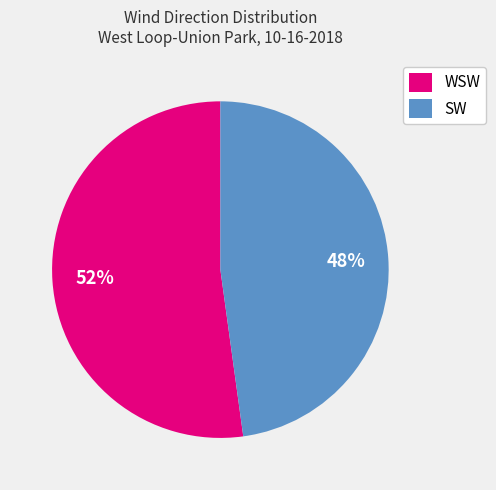

What is the smallest slice in the pie chart?

SW